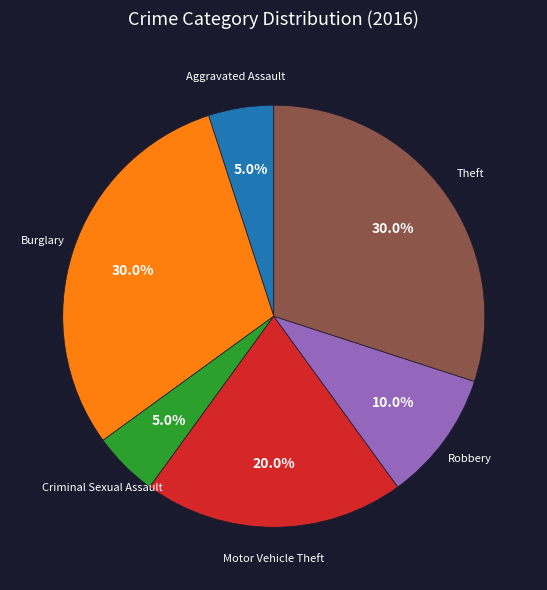

Is there any slice that represents more than half of the pie?

No